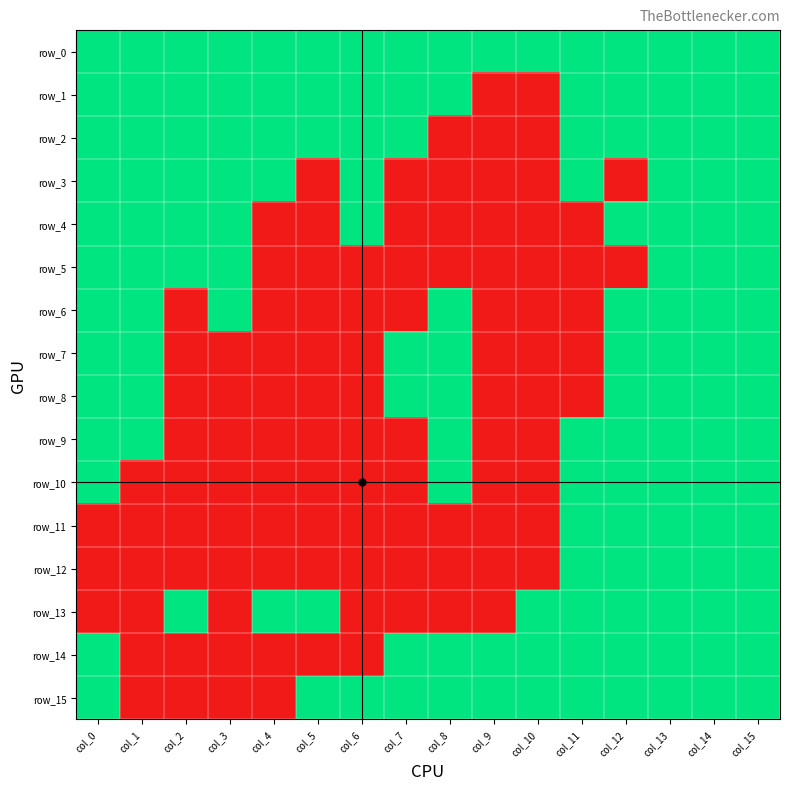

The row_11 series shows 1 at col_11. True or false?

True